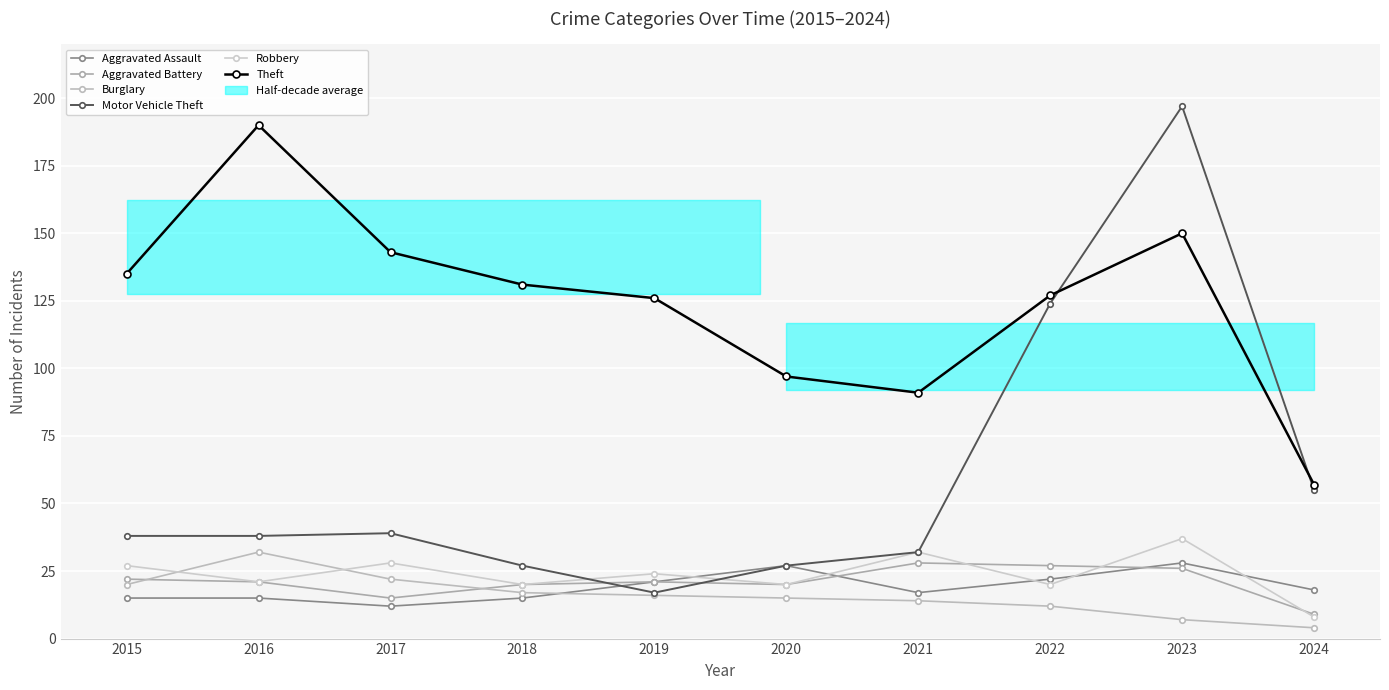

The Theft series shows 127 at 2022. True or false?

True